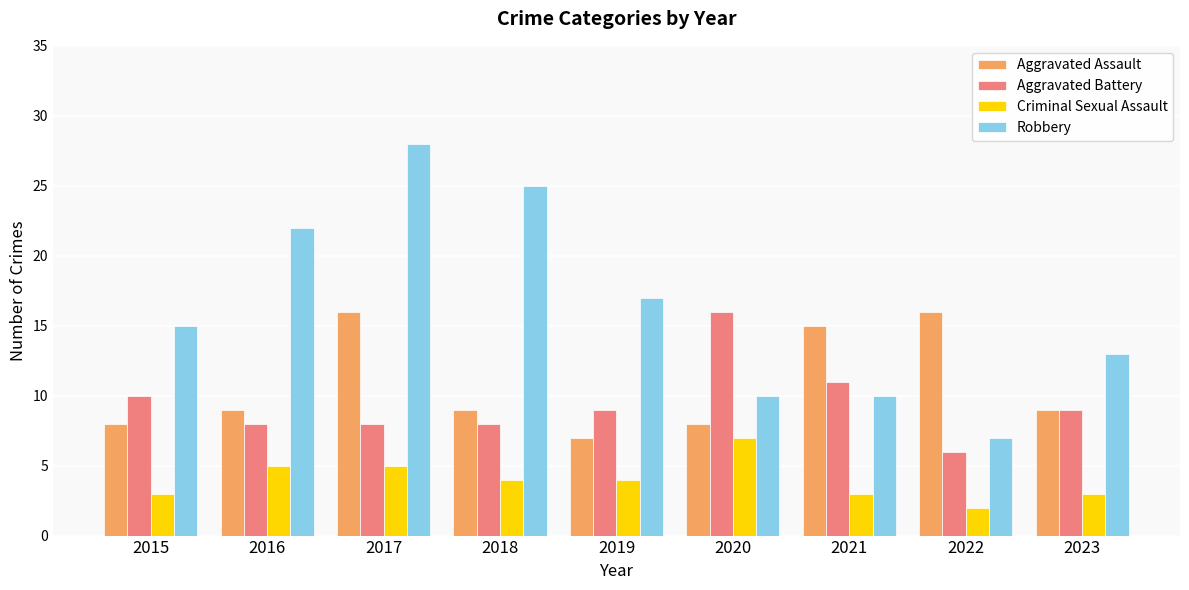

Which series has the largest total across all categories?

Robbery